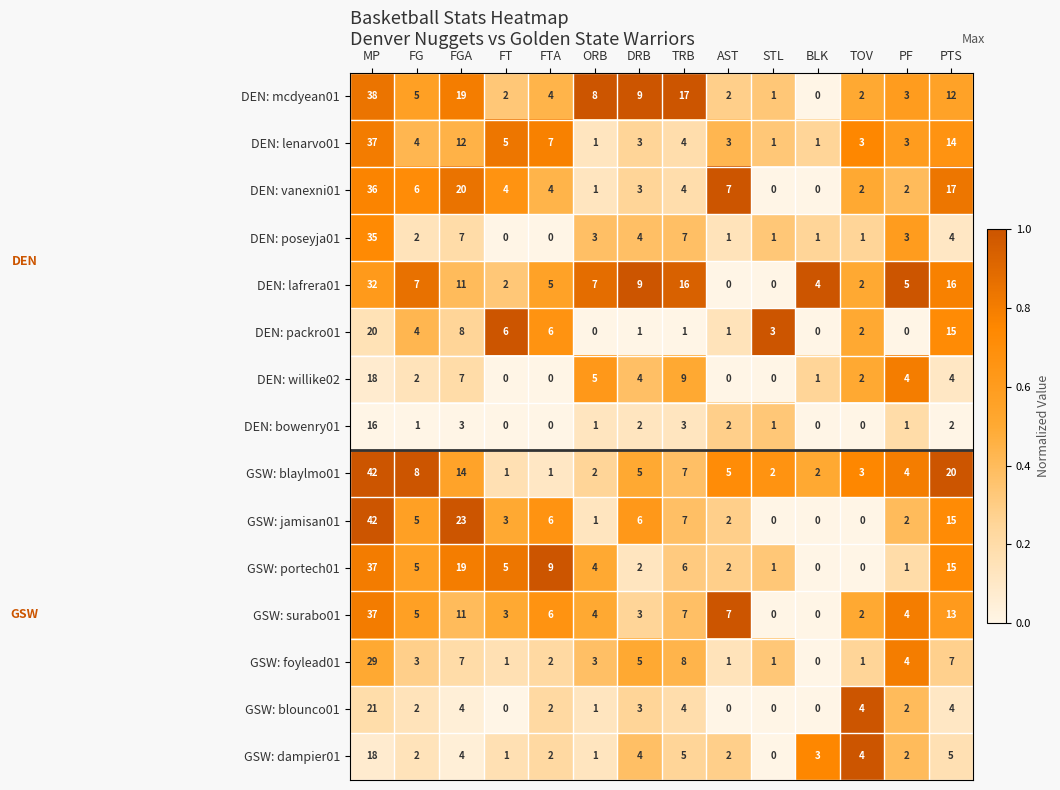

At which category is the sum across all series the highest?

MP